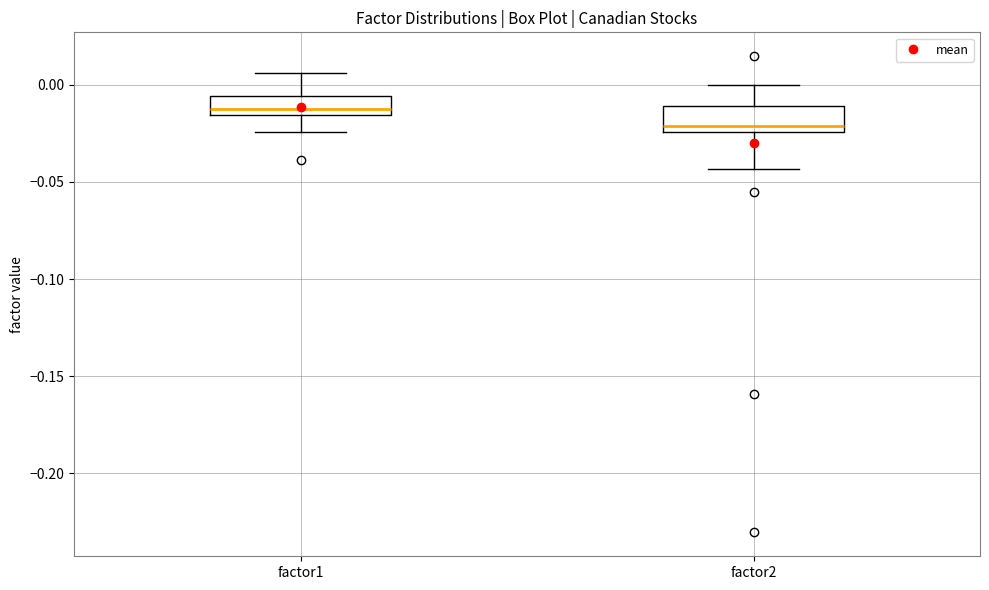

Which box's median line is the highest?

factor1